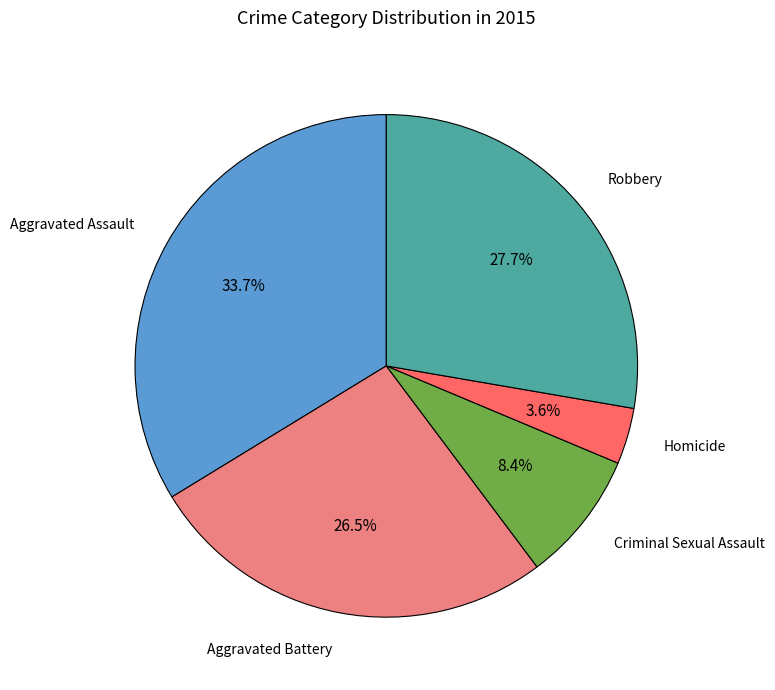

Is there any slice that represents more than half of the pie?

No